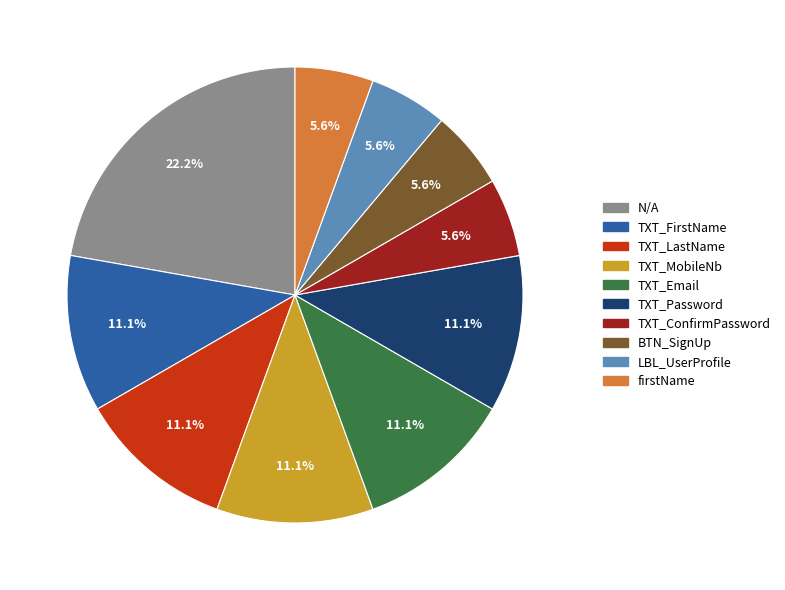

To the nearest percent, what percentage of the pie is TXT_Email?

11%